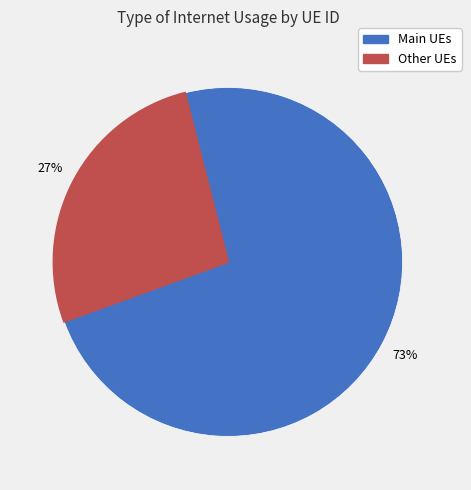

To the nearest percent, what is the average slice percentage?

50%